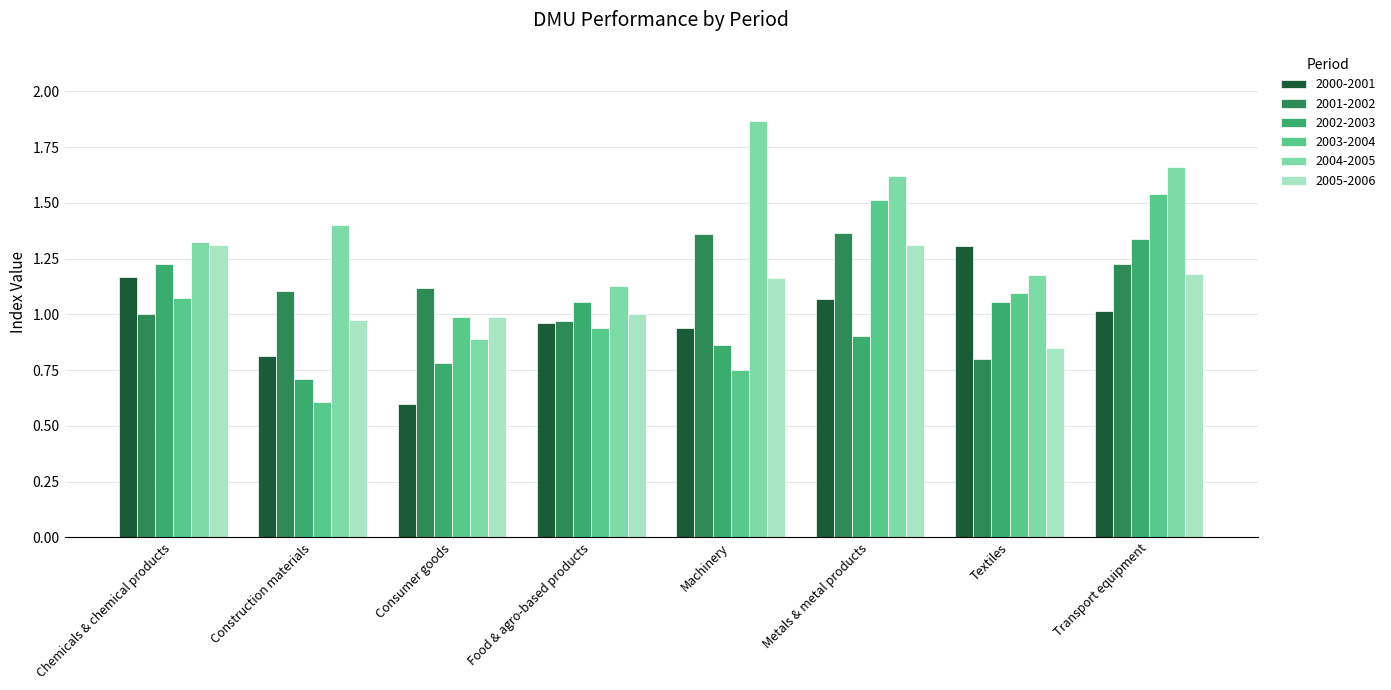

Which series has the largest range (max minus min)?

2004-2005